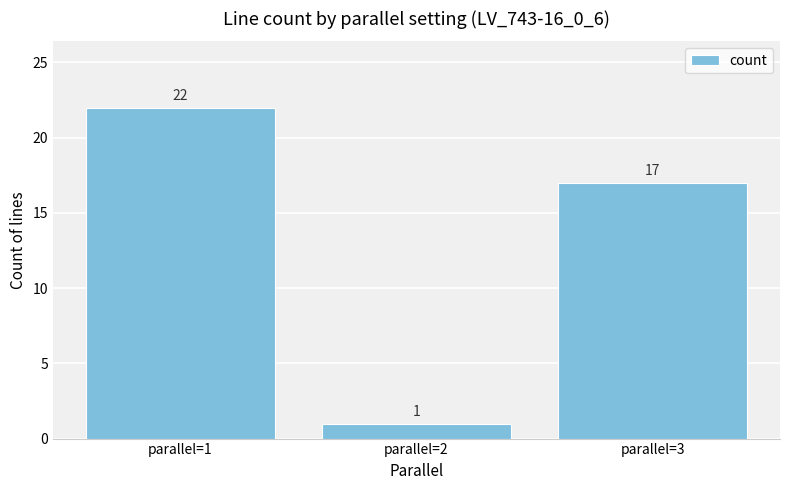

Rank the categories by value from lowest to highest.

parallel=2, parallel=3, parallel=1